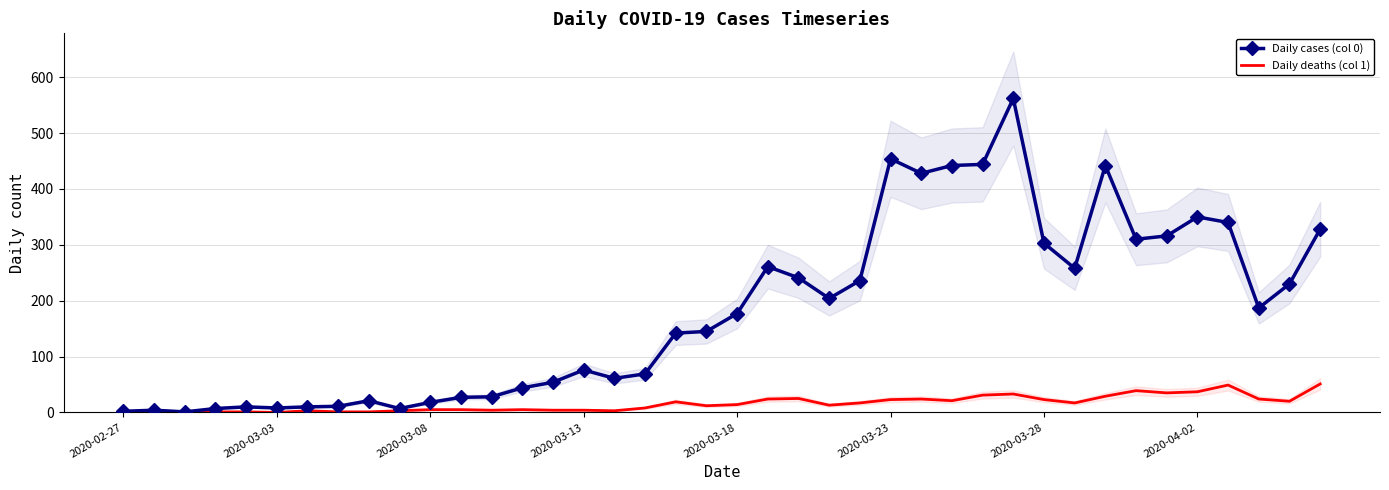

True or false: Daily cases (col 0) and Daily deaths (col 1) intersect in this chart.

False